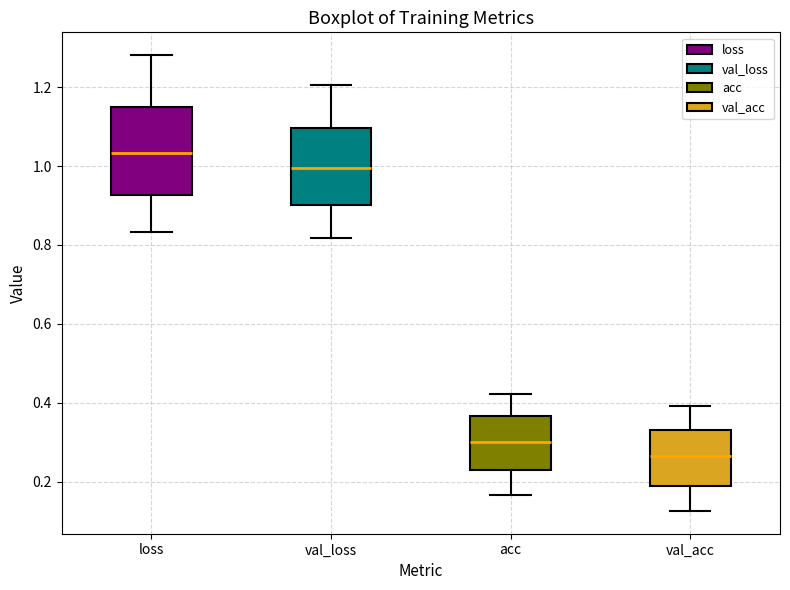

Which box's median line is the lowest?

val_acc